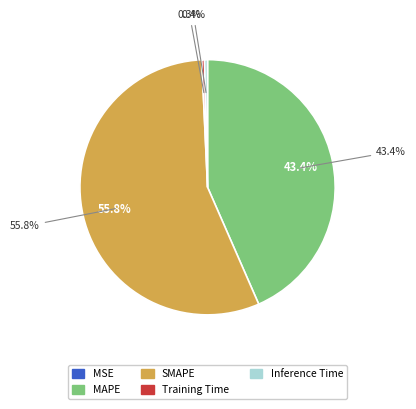

What is the majority slice?

SMAPE